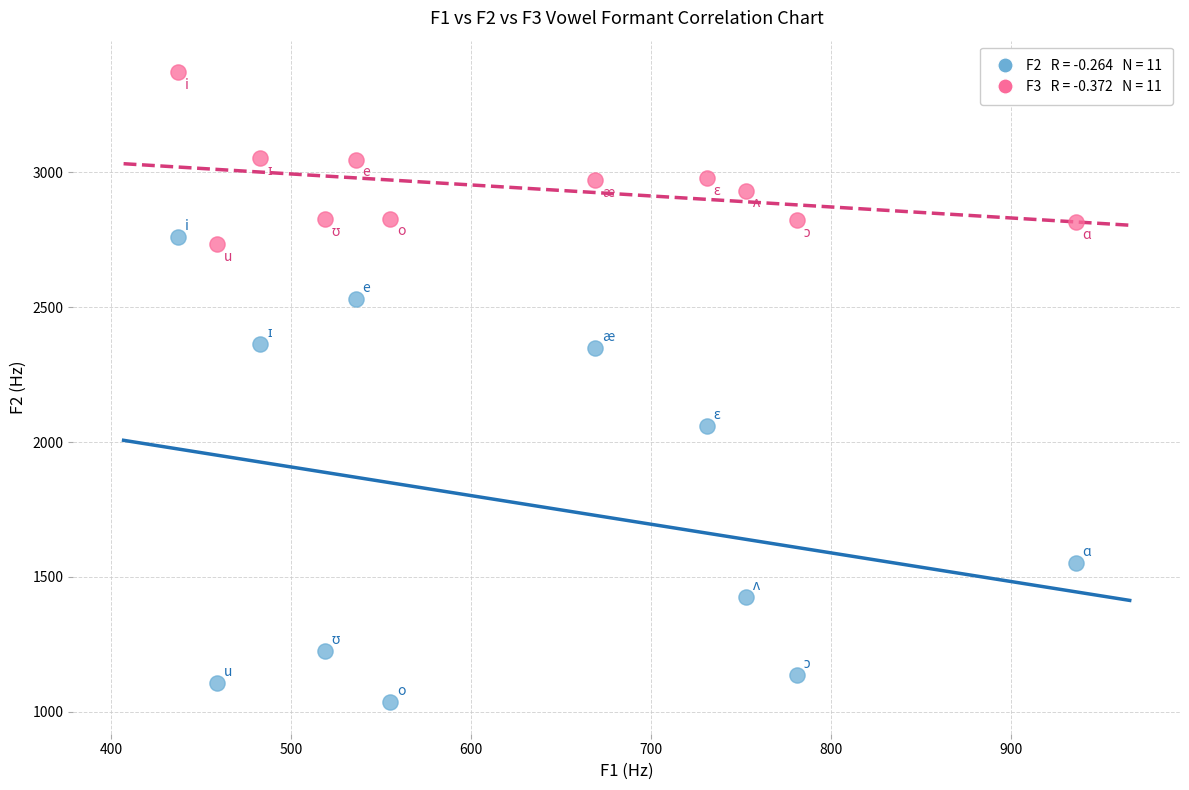

Across all data points, what is the range of X values (max minus min)?

499